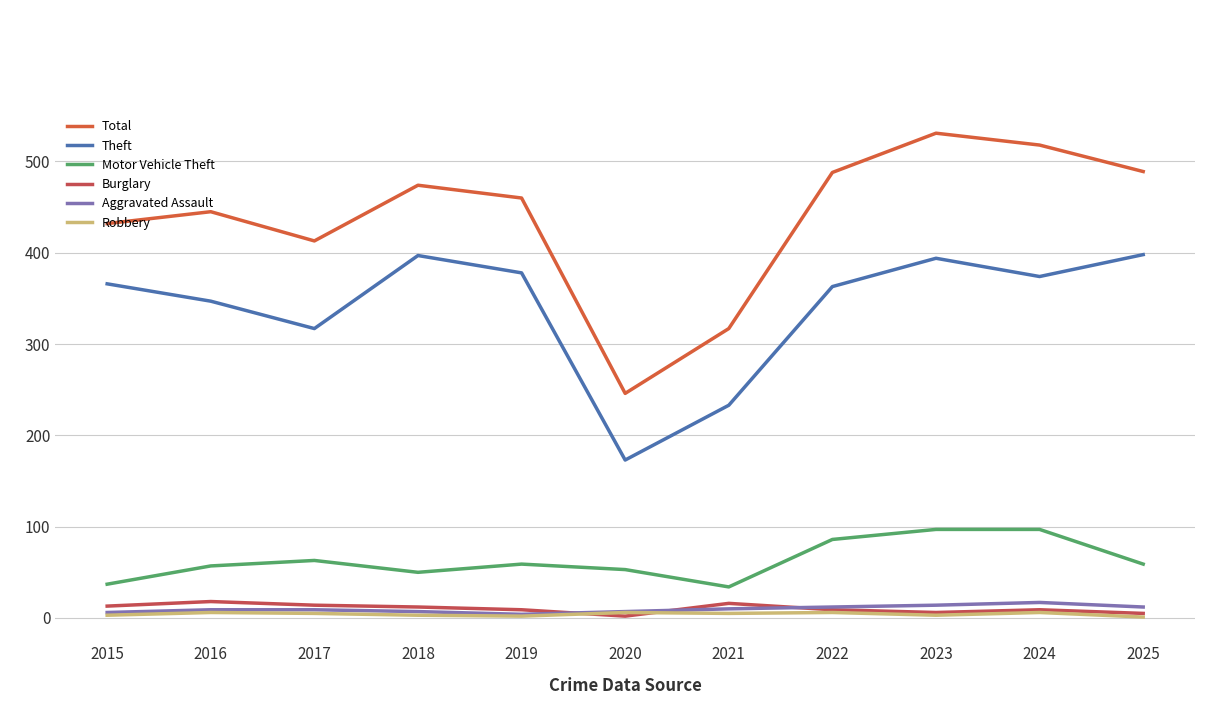

At how many categories does at least one series exceed 280?

10